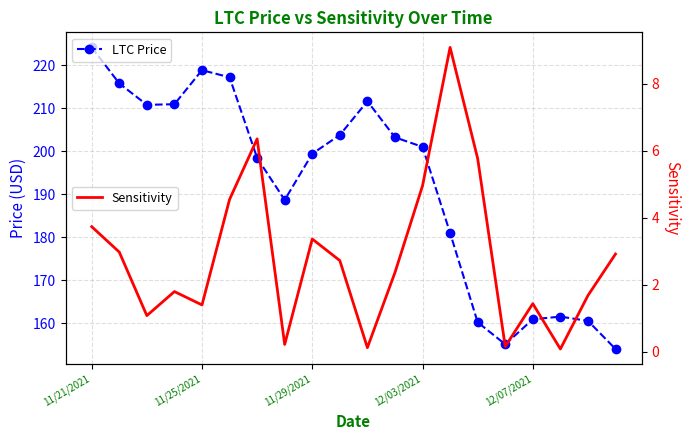

What is the maximum value for Sensitivity?

9.1